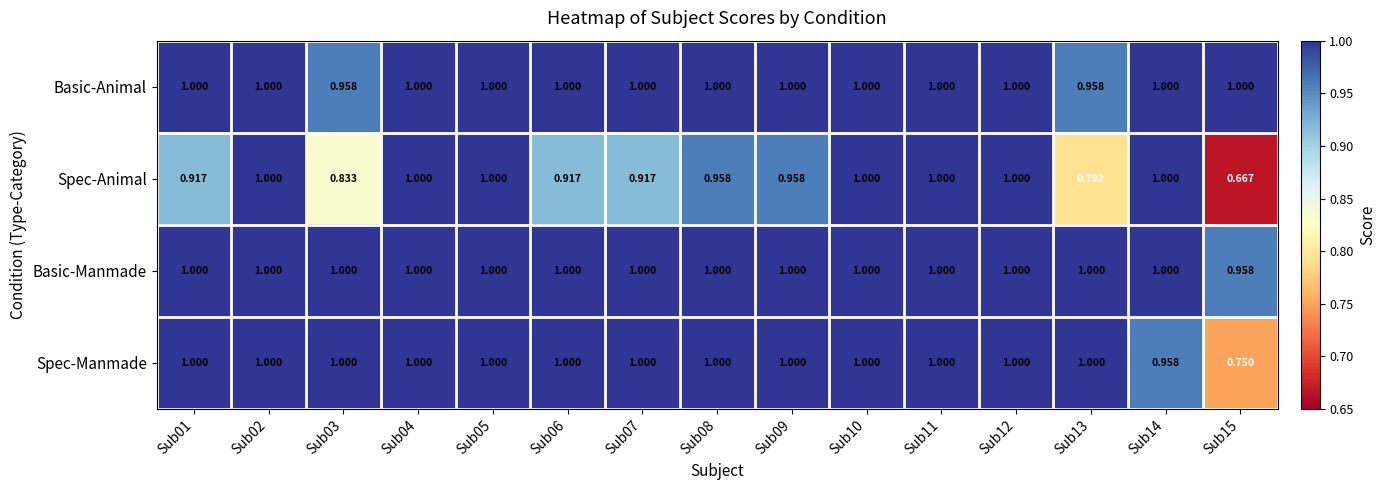

Between Sub04 and Sub14, which series saw the biggest shift?

Spec-Manmade